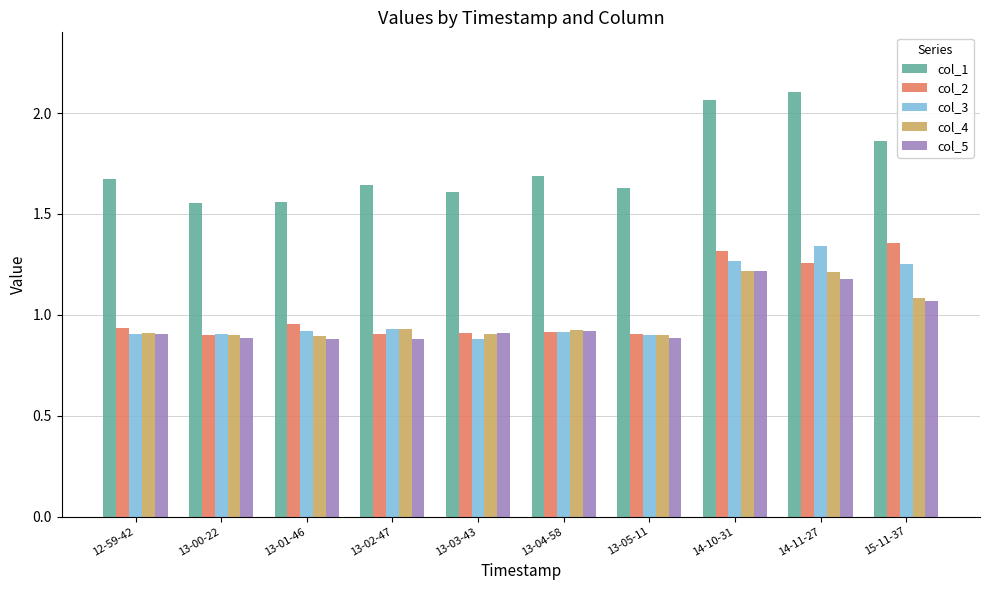

What is the spread (max minus min) of values at 14-10-31?

0.8